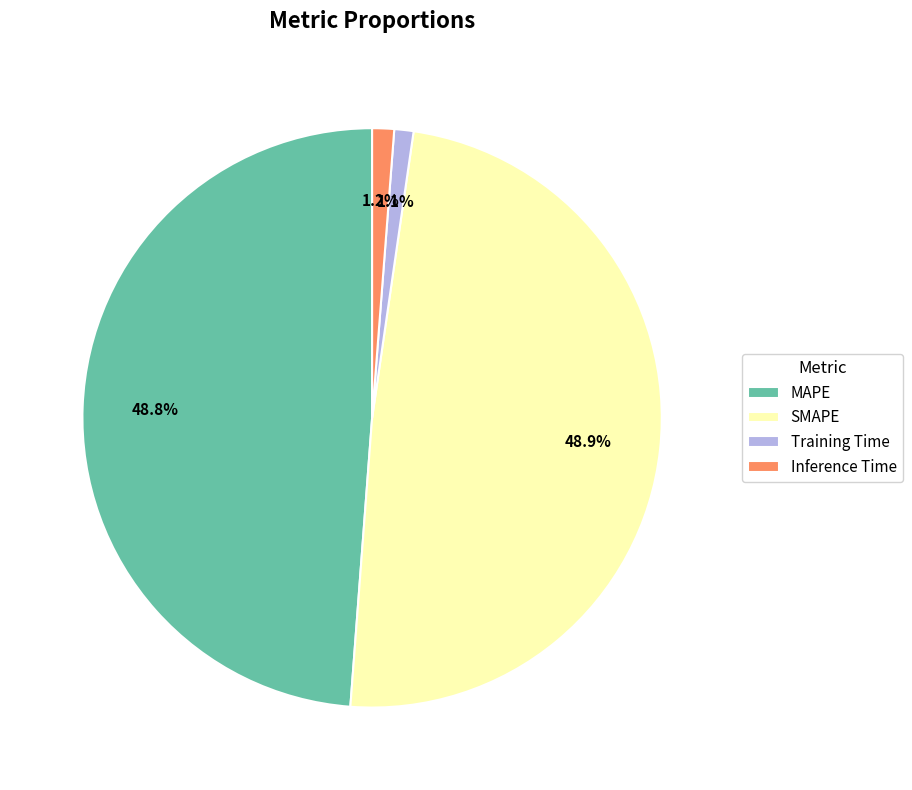

Count the number of slices in the pie.

4